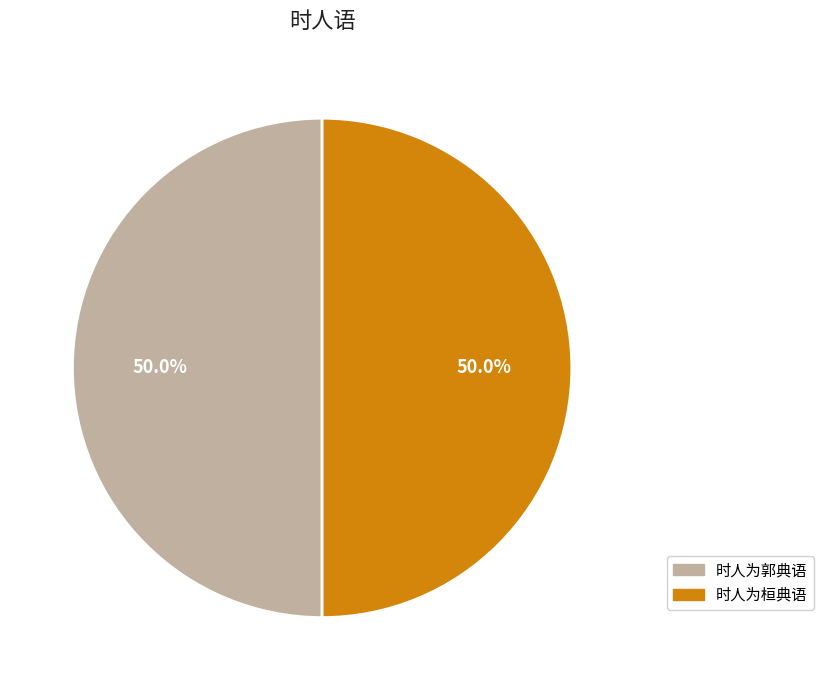

How much of the chart is everything except 时人为郭典语?

50.0%